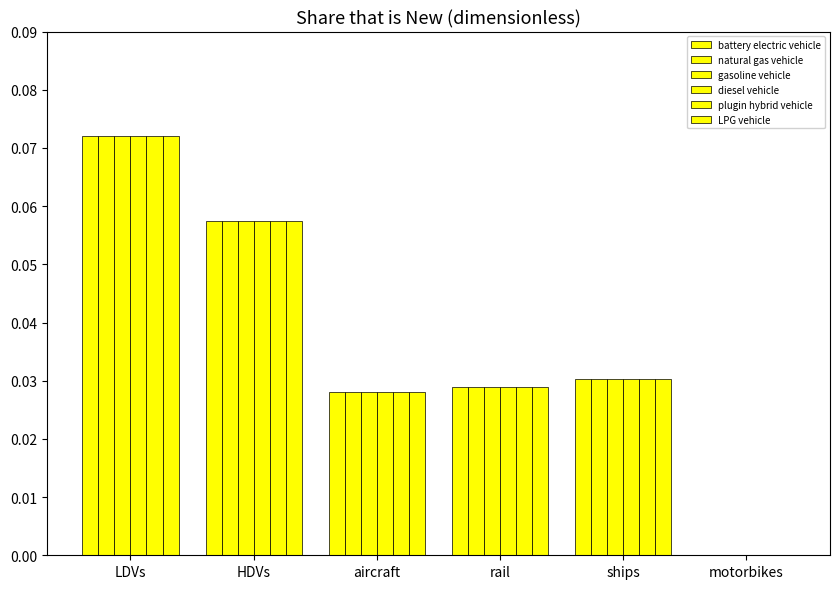

Which has a higher value, LDVs or motorbikes?

LDVs